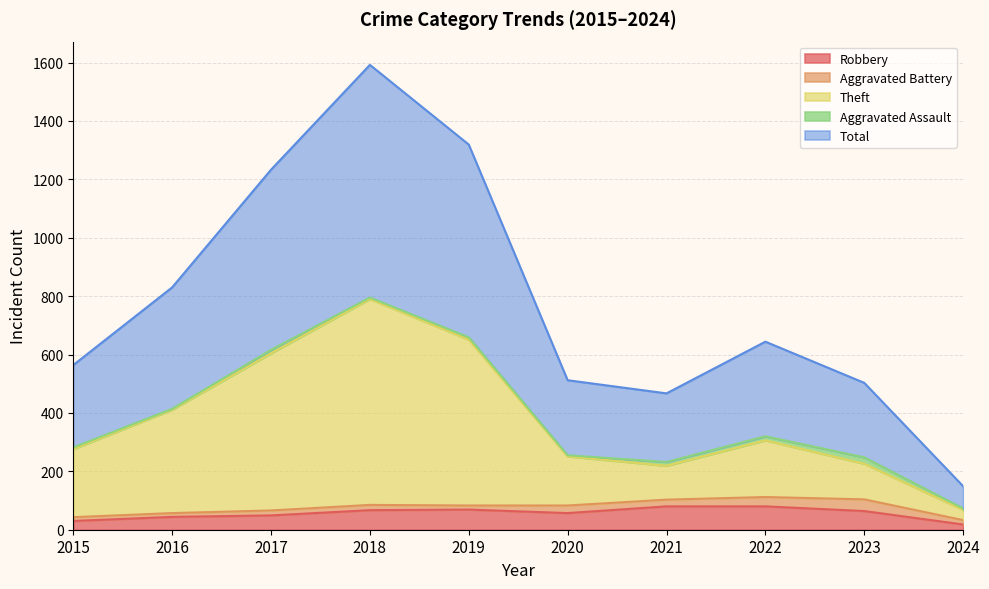

Where is the first local minimum for Theft?

2021